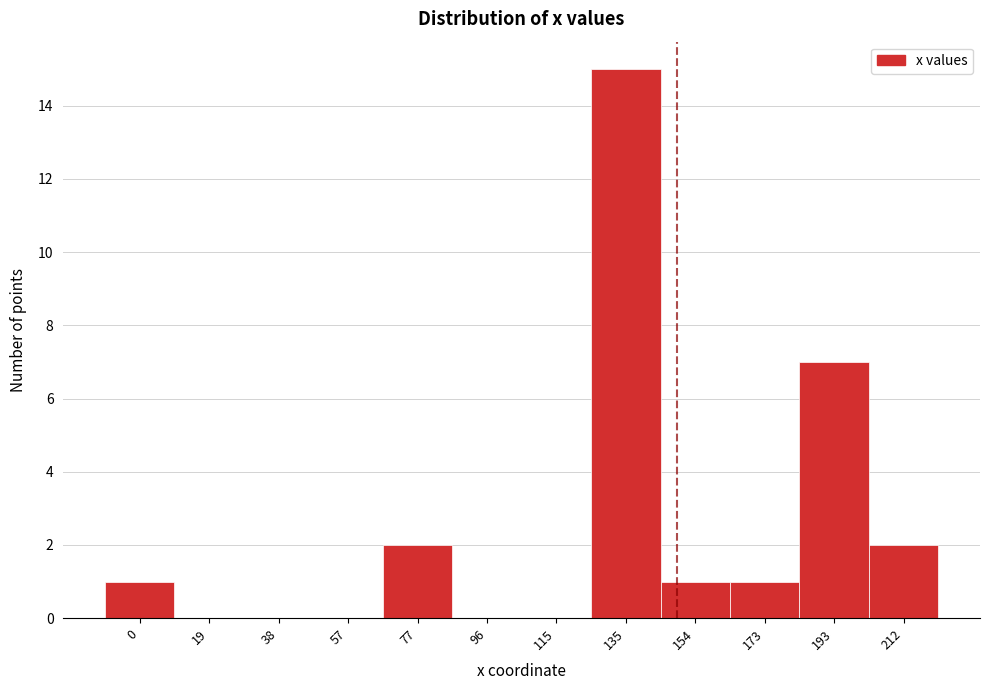

Reading left to right, list all the values displayed in this chart.

0=1	19=0	38=0	57=0	77=2	96=0	115=0	135=15	154=1	173=1	193=7	212=2